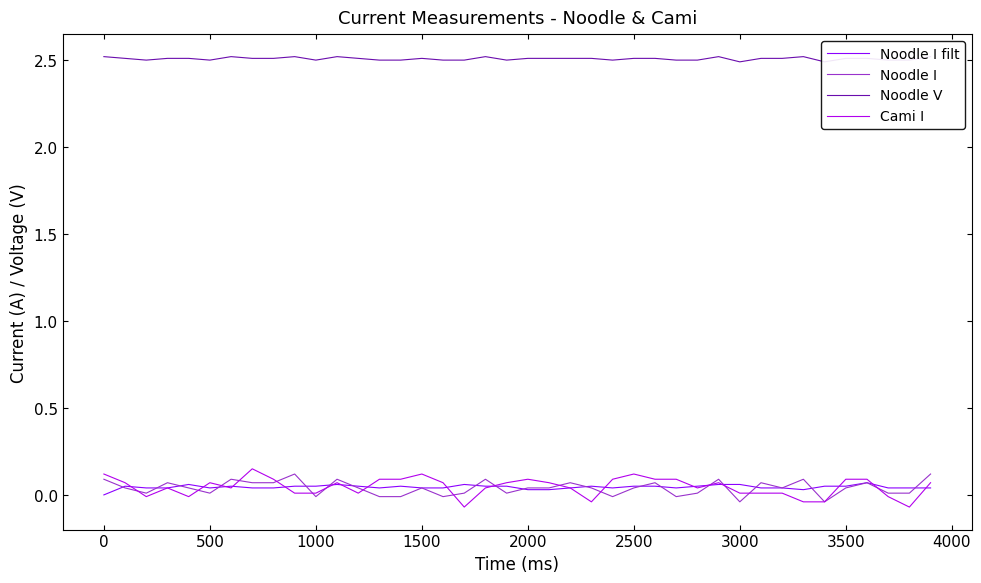

What is the difference between the maximum and minimum values in the Noodle I series?

0.2